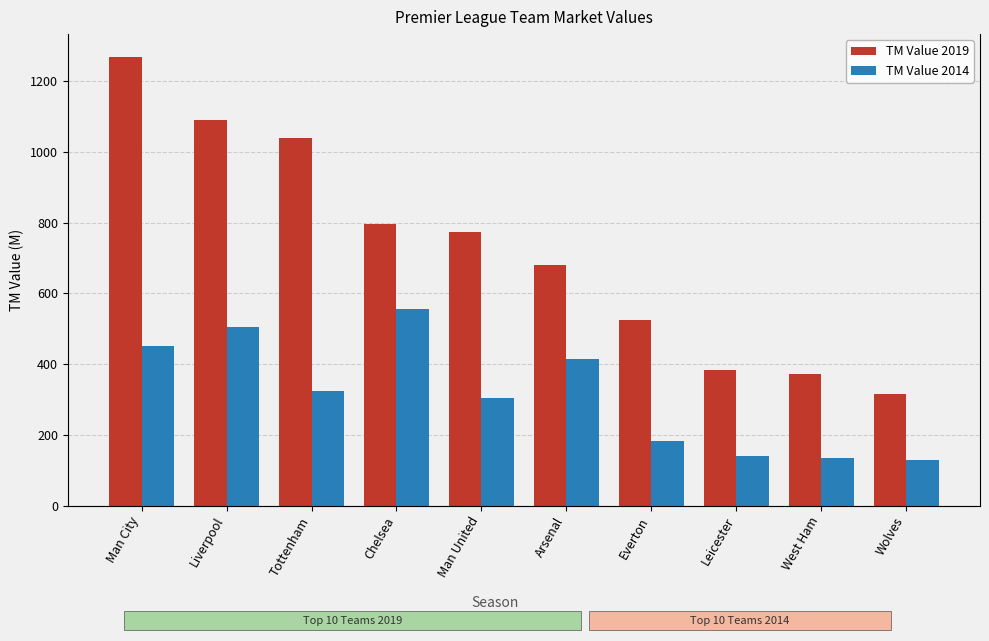

Reading left to right, extract all data points from this chart.

TM Value 2019: Man City=1270	Liverpool=1090	Tottenham=1040	Chelsea=797	Man United=775	Arsenal=680	Everton=525	Leicester=384	West Ham=371	Wolves=315
TM Value 2014: Man City=452	Liverpool=505	Tottenham=324	Chelsea=557	Man United=304	Arsenal=414	Everton=182	Leicester=140	West Ham=135	Wolves=130